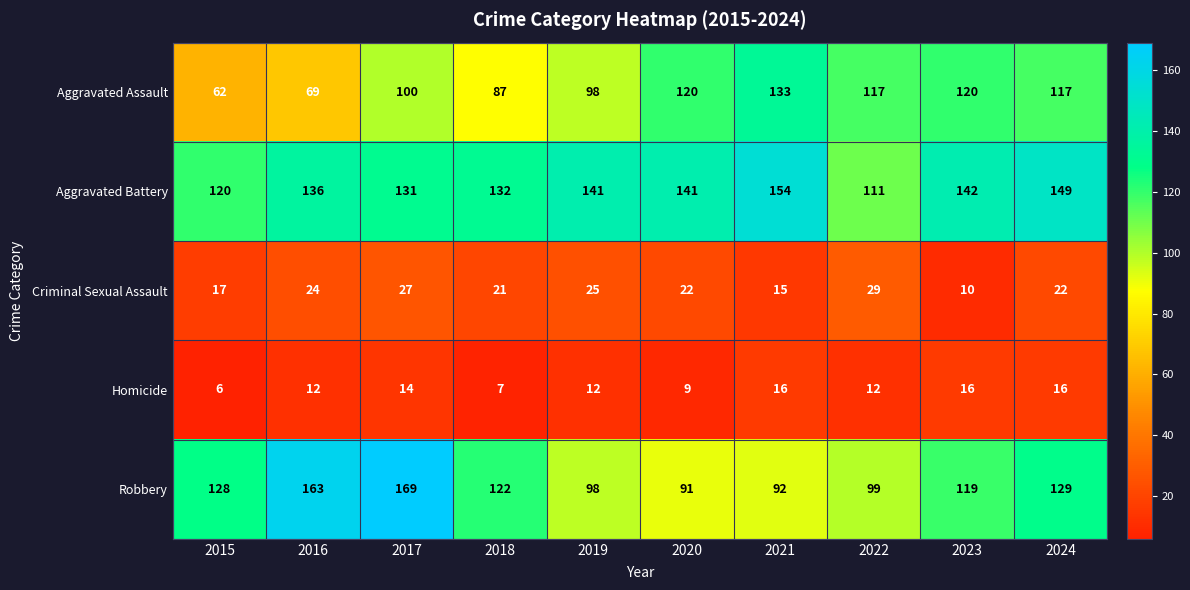

Is it true that Aggravated Assault equals 205 at 2022?

False